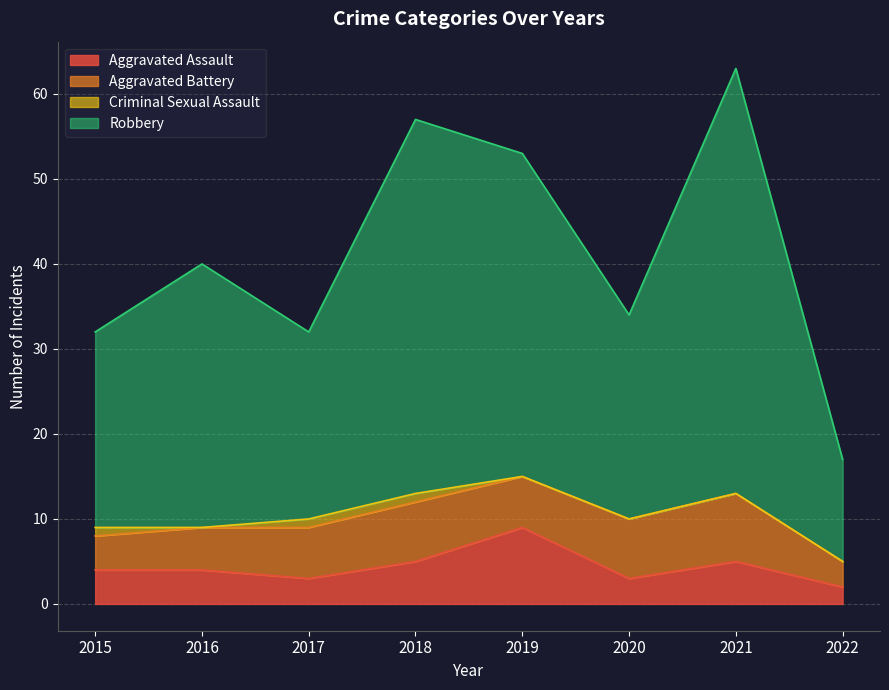

Is it true that Robbery equals 17 at 2022?

True